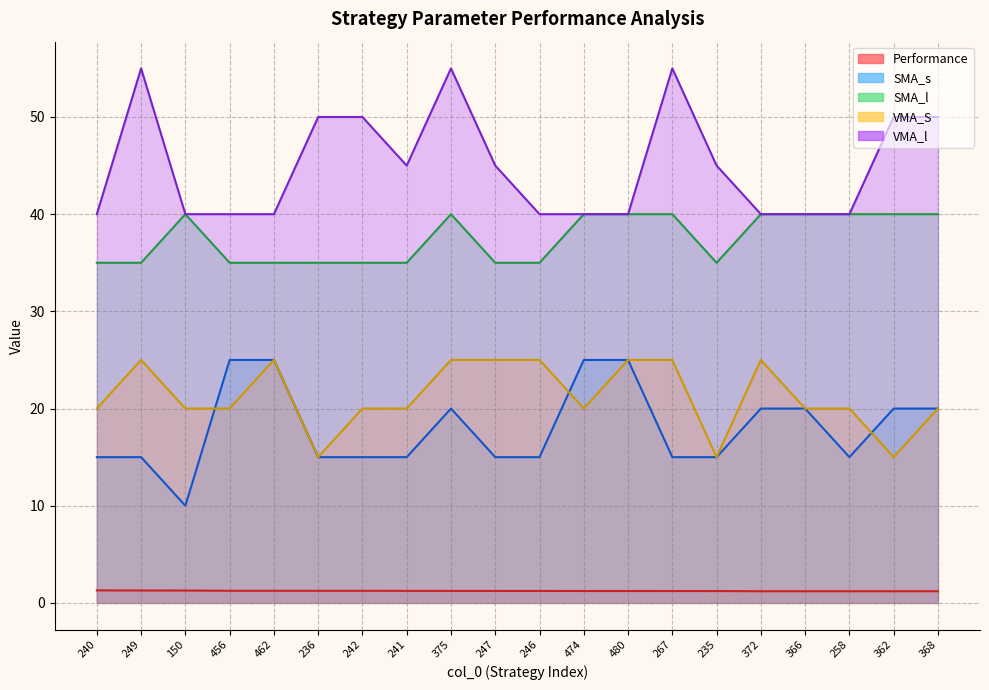

Rank the series by their maximum value, from highest to lowest.

VMA_l, SMA_l, SMA_s, VMA_S, Performance